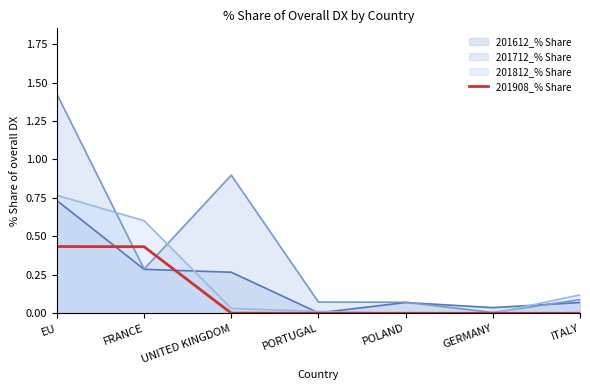

What is the sum of the values at FRANCE and ITALY?

0.4